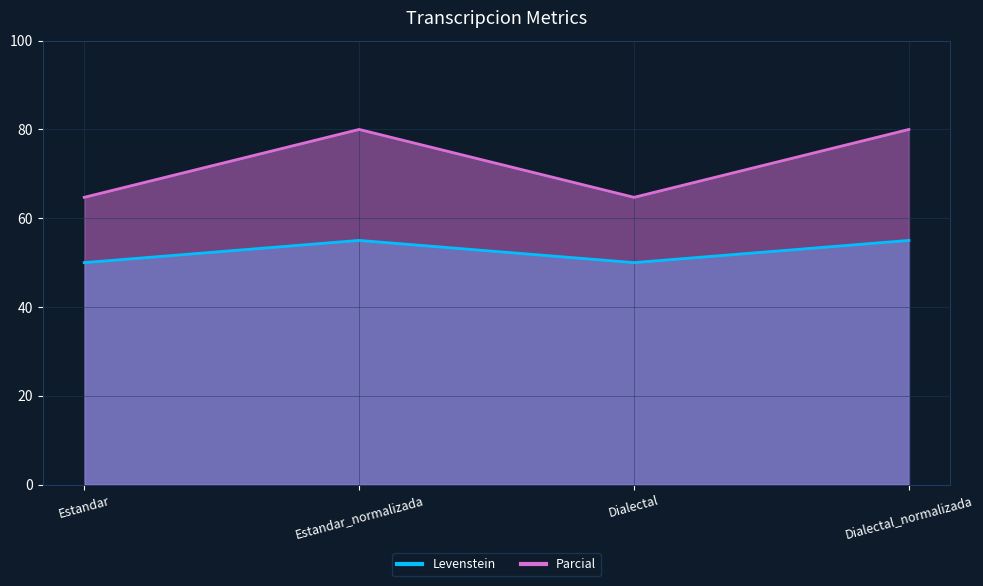

Where is the first local minimum for Levenstein?

Dialectal